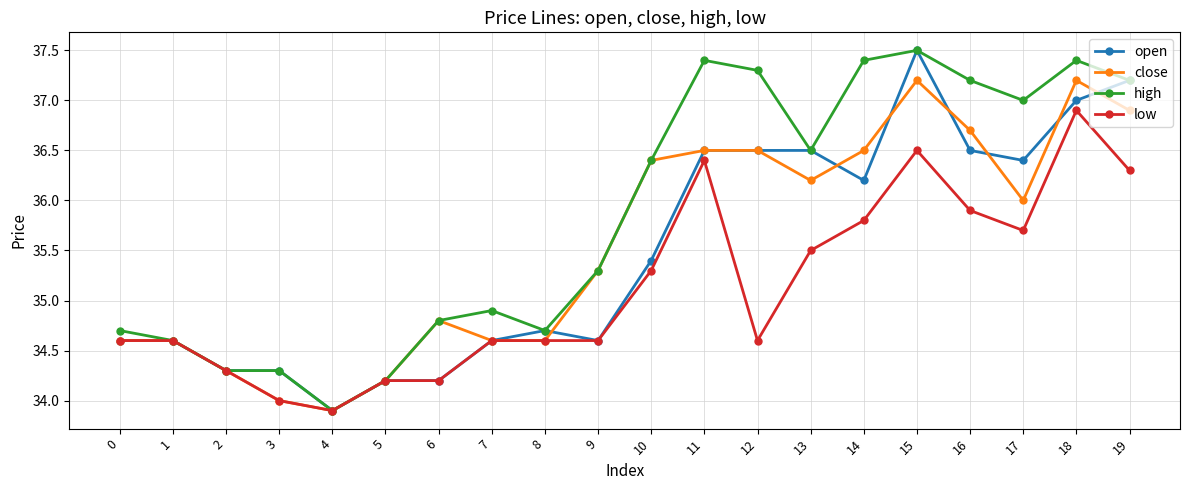

What is the value of the open point at the 6th from the left?

34.2